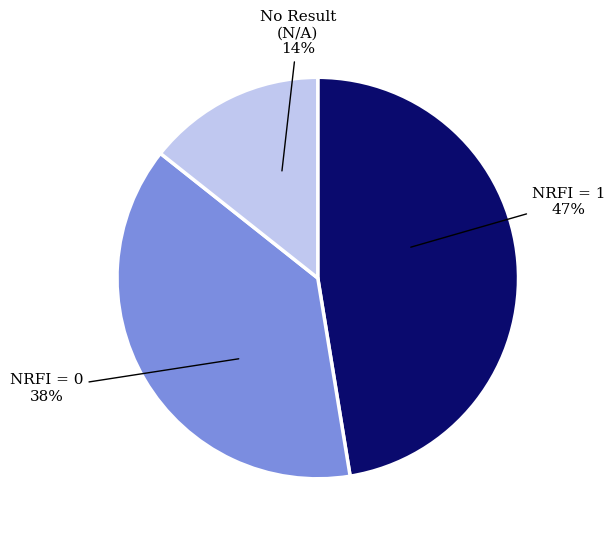

Does any single category account for the majority?

No